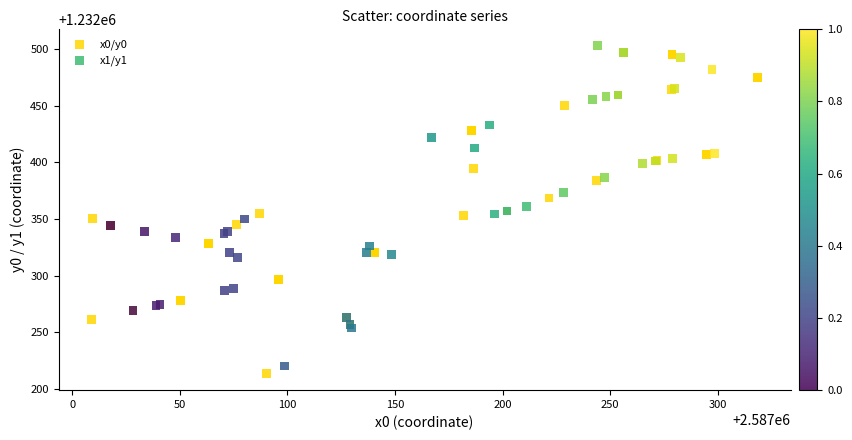

Which series reaches the maximum Y coordinate?

x1/y1